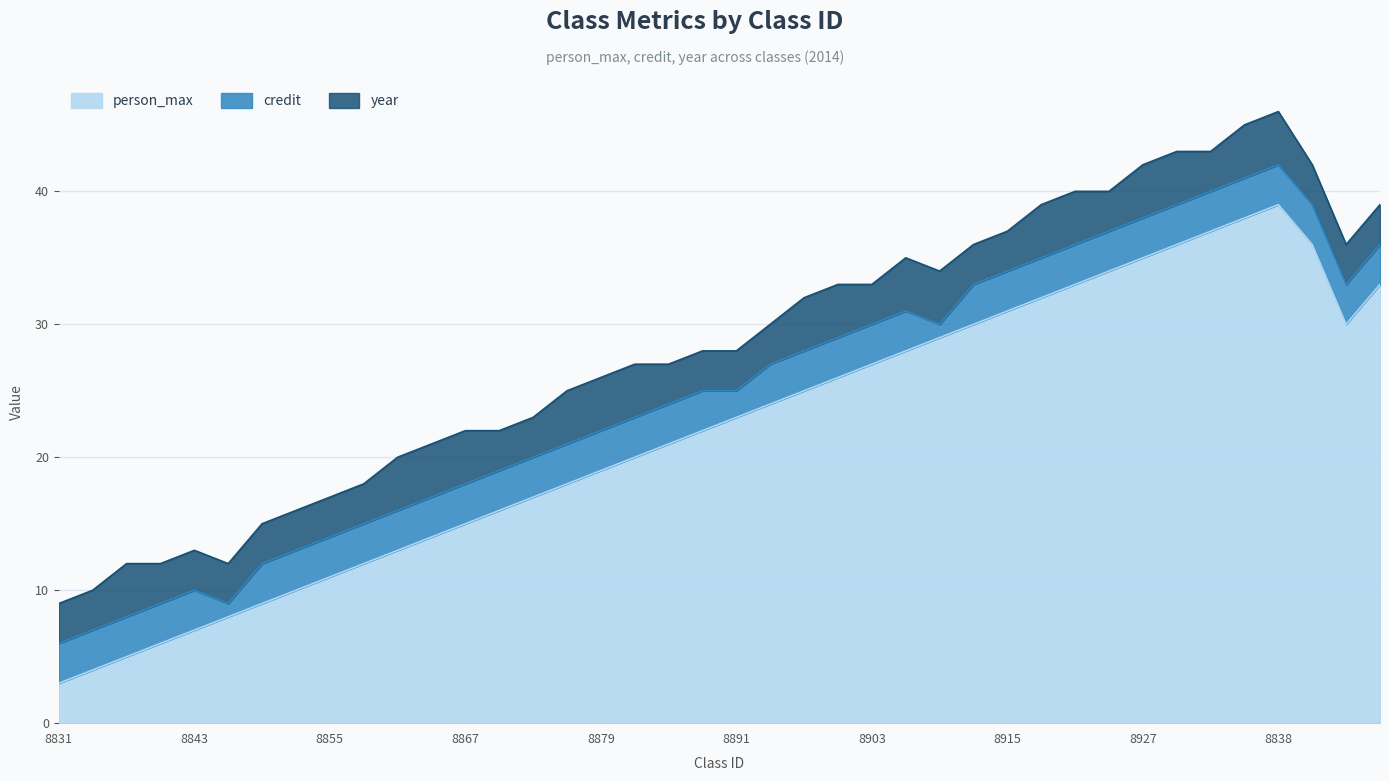

Is the value of person_max at 8897 greater than the value of credit at 8849?

Yes